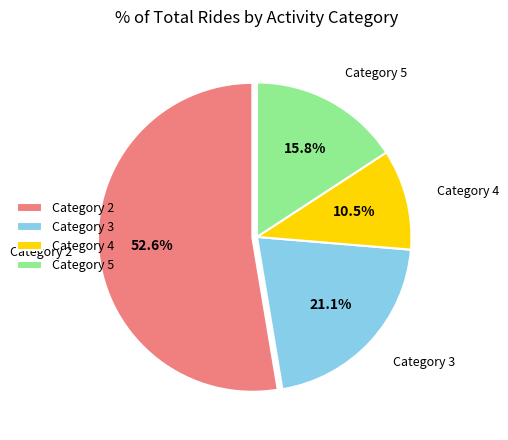

Is there any slice that represents more than half of the pie?

Yes